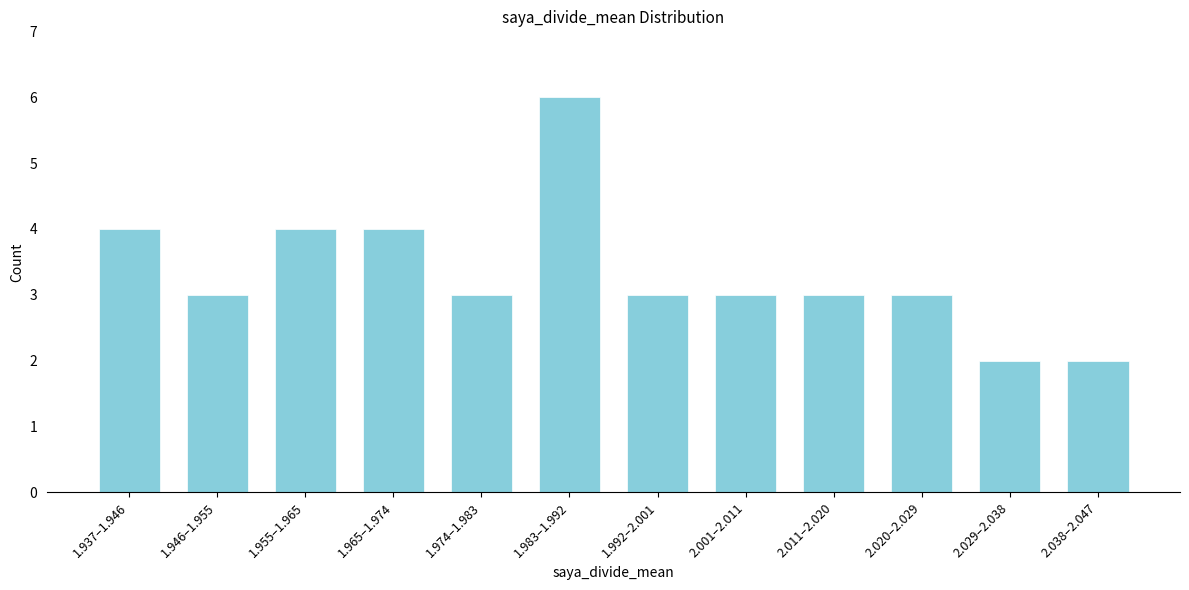

Reading left to right, what are all the values shown in this chart?

4	3	4	4	3	6	3	3	3	3	2	2